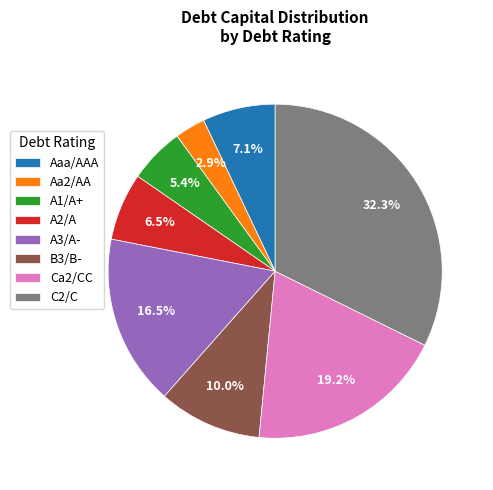

To the nearest percent, what is the difference between the Ca2/CC and Aaa/AAA slice percentages?

12%